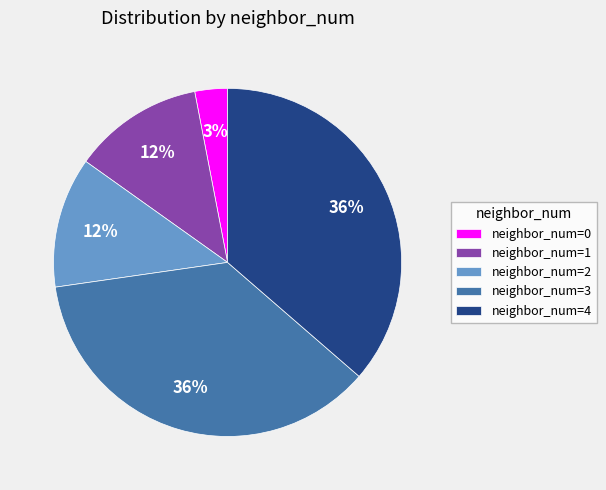

Does any single category account for the majority?

No